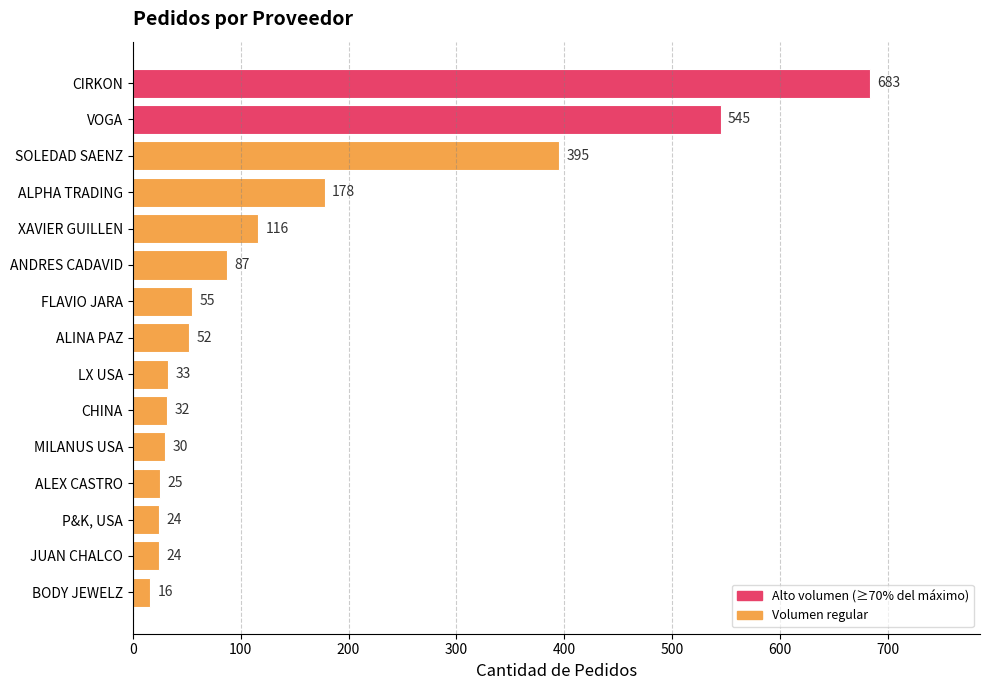

What position from the bottom is P&K, USA?

3